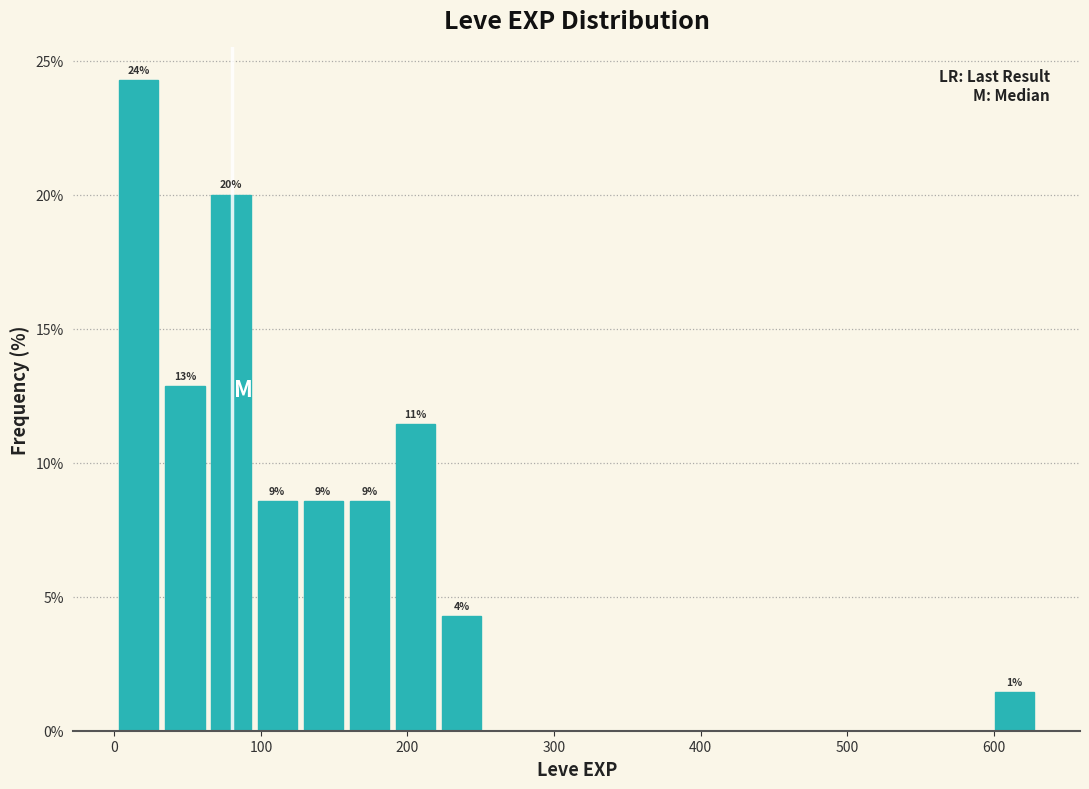

Read against the x-axis, roughly where is the centre of the tallest bar?

20